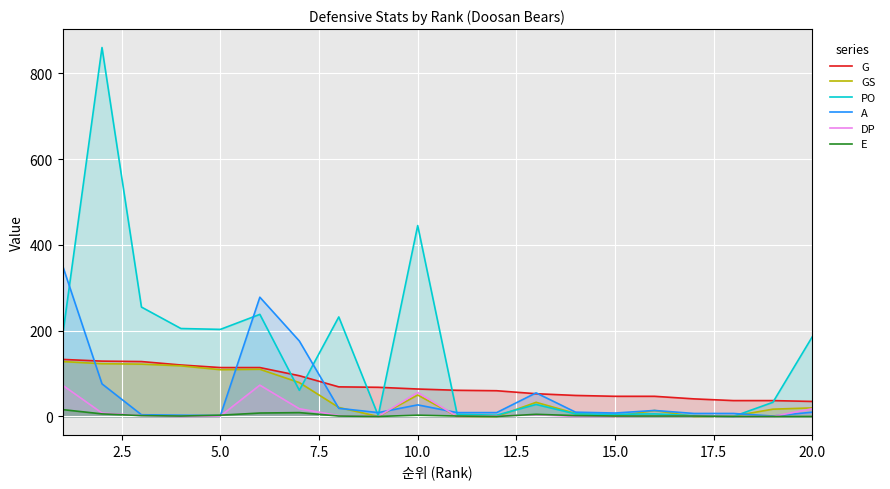

What is the value of the E point at the 2nd from the left?

6